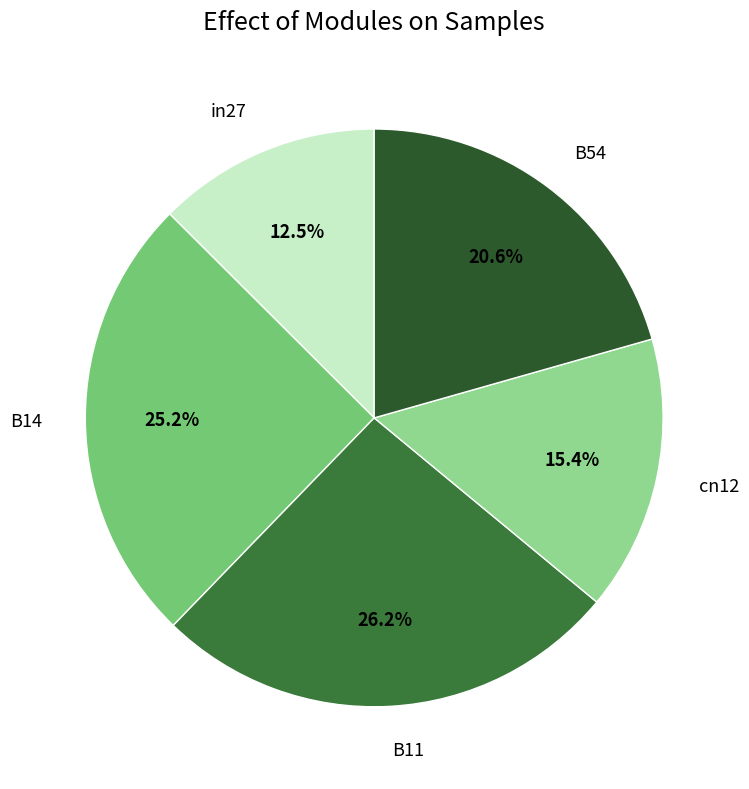

What percentage is the cn12 slice, to the nearest percent?

15%